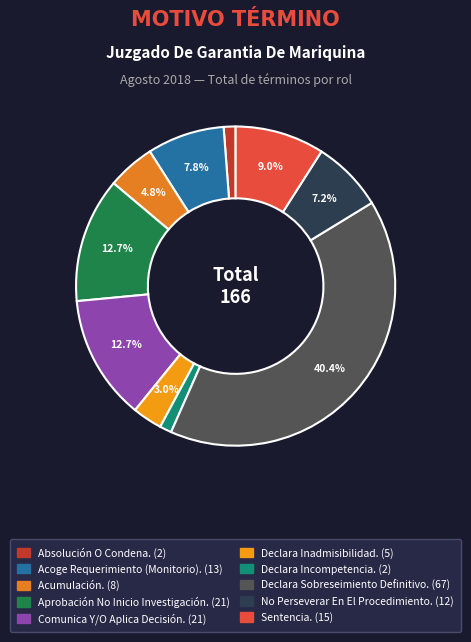

How many slices are in this pie chart?

10